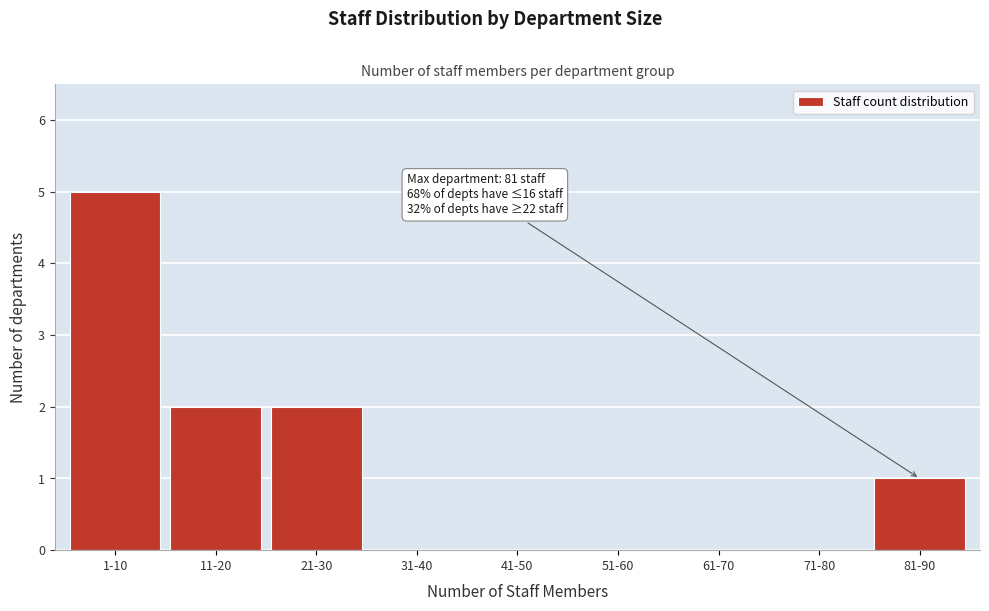

Reading left to right, transcribe all the data shown in this chart.

1-10=5	11-20=2	21-30=2	31-40=0	41-50=0	51-60=0	61-70=0	71-80=0	81-90=1